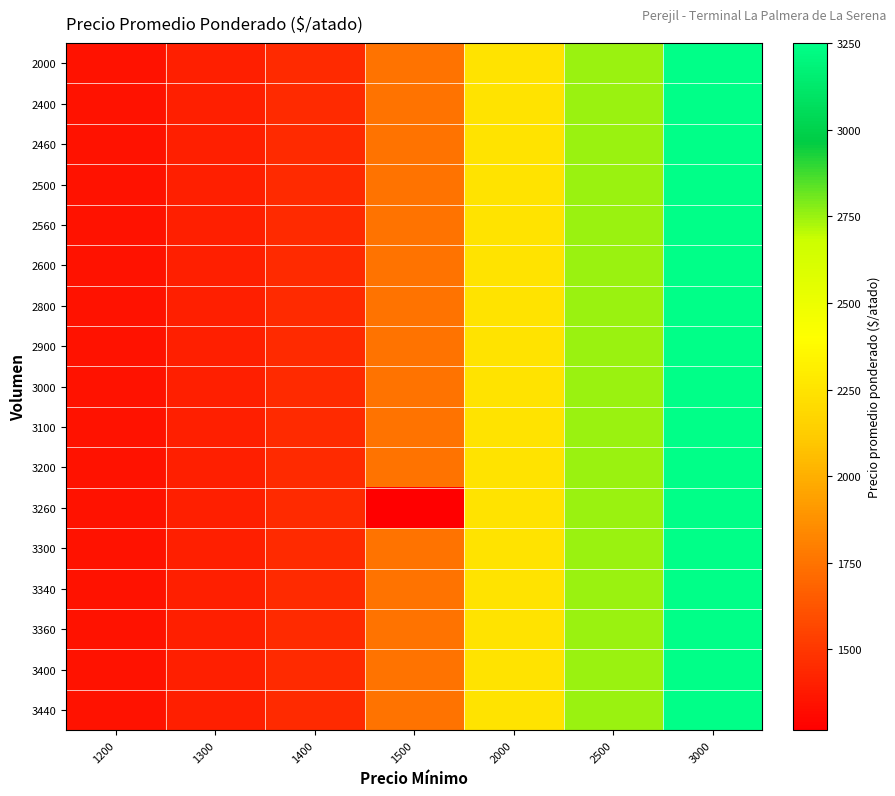

At which category is the sum across all series the highest?

3000